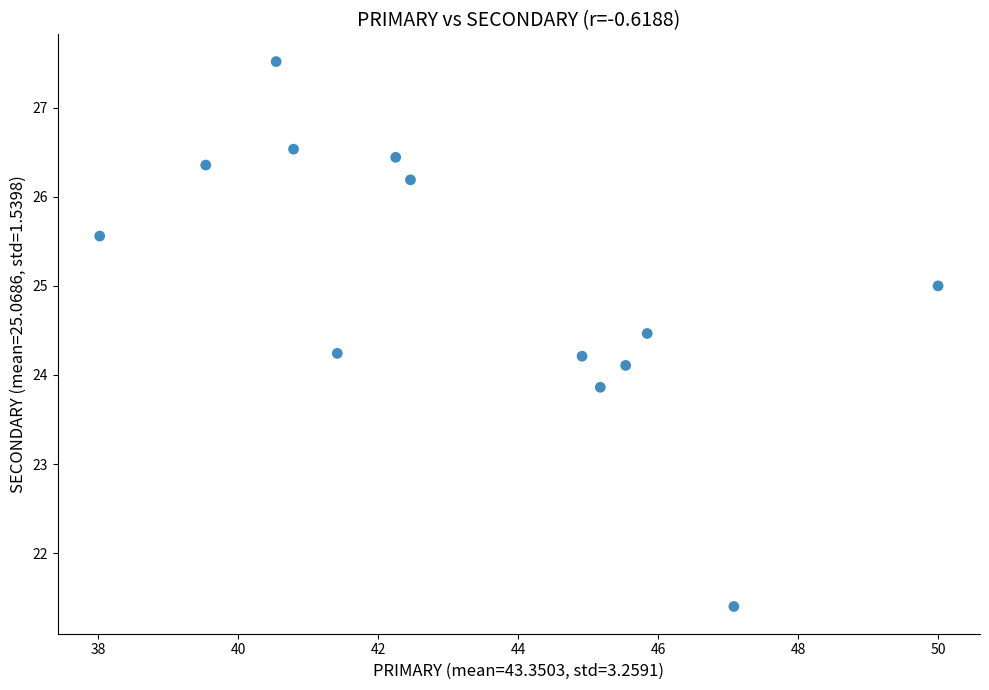

What is the range of X values (max minus min)?

12.0